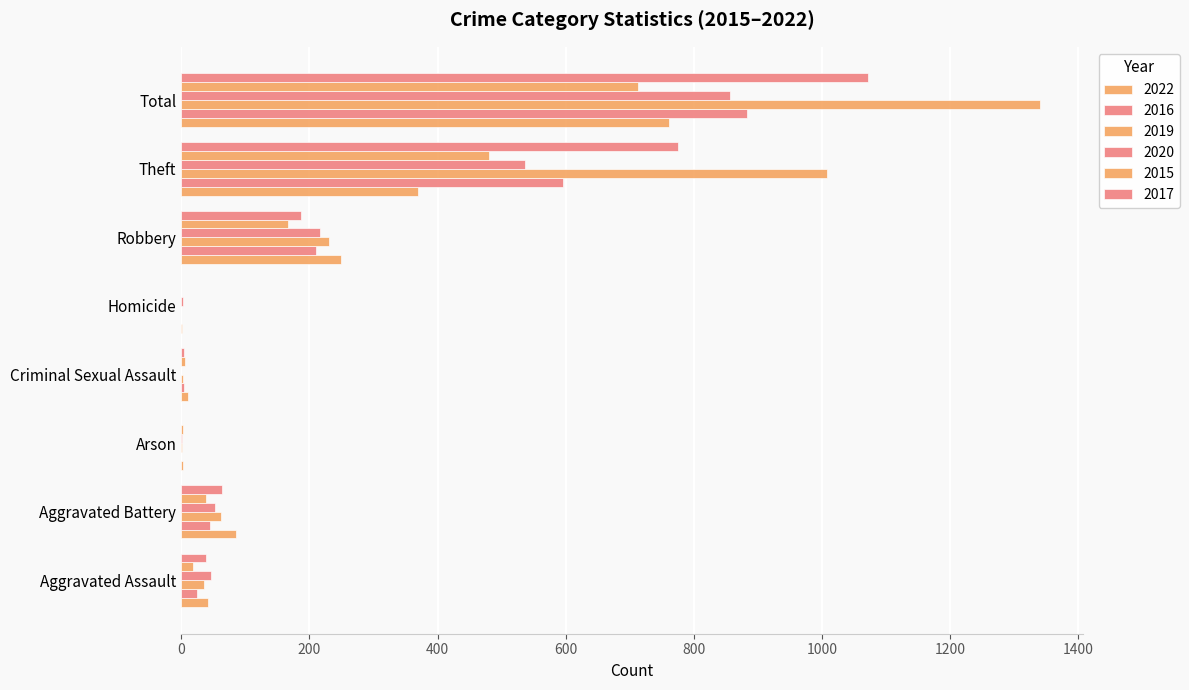

Reading left to right, extract all data points from this chart.

2022: Aggravated Assault=42	Aggravated Battery=86	Arson=3	Criminal Sexual Assault=10	Homicide=1	Robbery=249	Theft=369	Total=762
2016: Aggravated Assault=25	Aggravated Battery=45	Arson=0	Criminal Sexual Assault=5	Homicide=0	Robbery=211	Theft=596	Total=883
2019: Aggravated Assault=36	Aggravated Battery=62	Arson=1	Criminal Sexual Assault=2	Homicide=0	Robbery=231	Theft=1008	Total=1340
2020: Aggravated Assault=47	Aggravated Battery=53	Arson=1	Criminal Sexual Assault=0	Homicide=2	Robbery=216	Theft=537	Total=857
2015: Aggravated Assault=18	Aggravated Battery=38	Arson=3	Criminal Sexual Assault=6	Homicide=0	Robbery=167	Theft=481	Total=713
2017: Aggravated Assault=39	Aggravated Battery=64	Arson=0	Criminal Sexual Assault=4	Homicide=0	Robbery=187	Theft=776	Total=1072